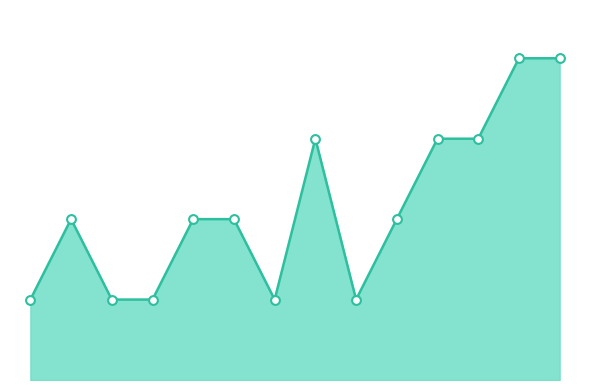

Does the chart have visible grid lines?

No